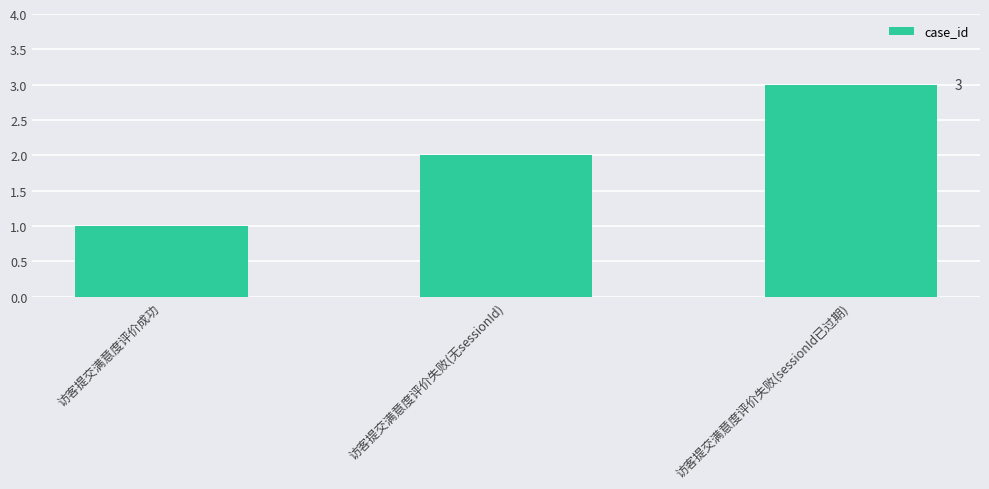

What is the value of the 2nd bar from the left?

2